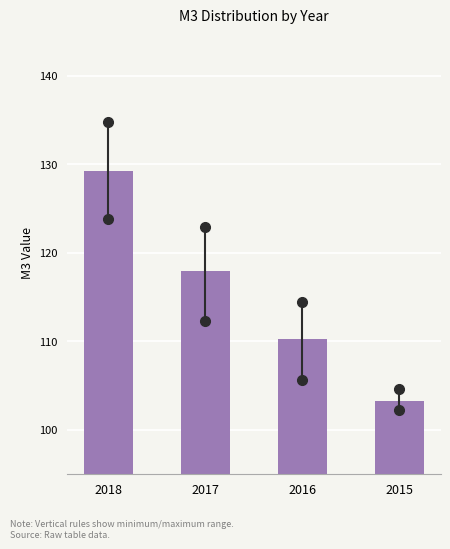

Reading right to left, transcribe all the data shown in this chart.

2015=103.3	2016=110.3	2017=117.9	2018=129.3